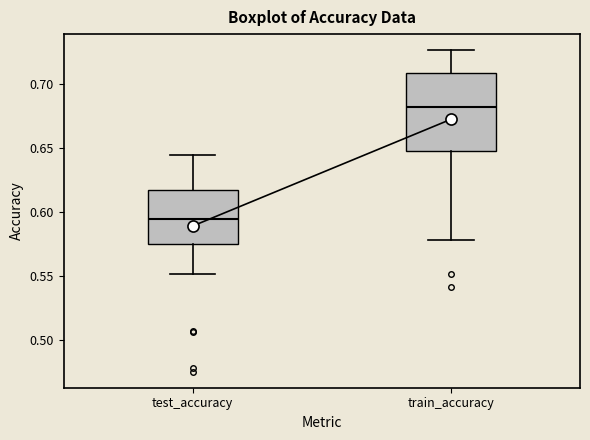

Reading left to right, read every box against the y-axis: the position of its median line, the range the box covers, and the ends of its whiskers. The values are not printed on the chart, so give them approximately, as read against the axis.

test_accuracy: median 0.595, box 0.575 to 0.615, whiskers 0.550 to 0.645
train_accuracy: median 0.685, box 0.650 to 0.710, whiskers 0.580 to 0.725